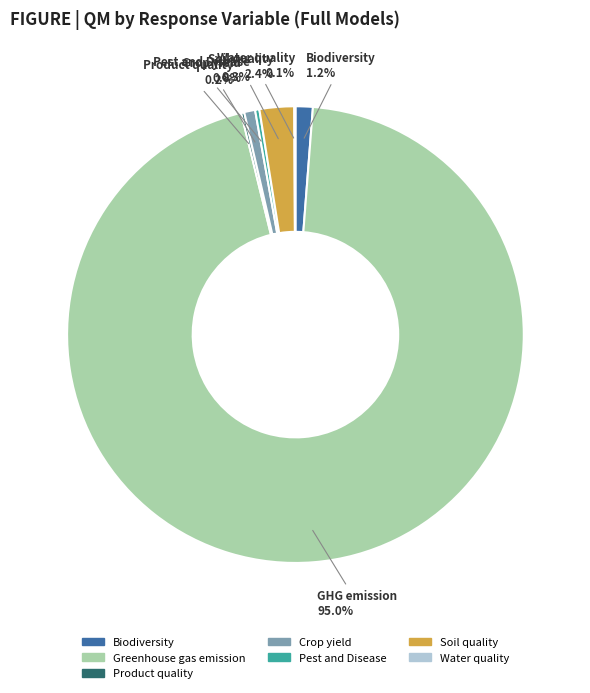

What portion of the pie excludes Crop yield?

99.2%